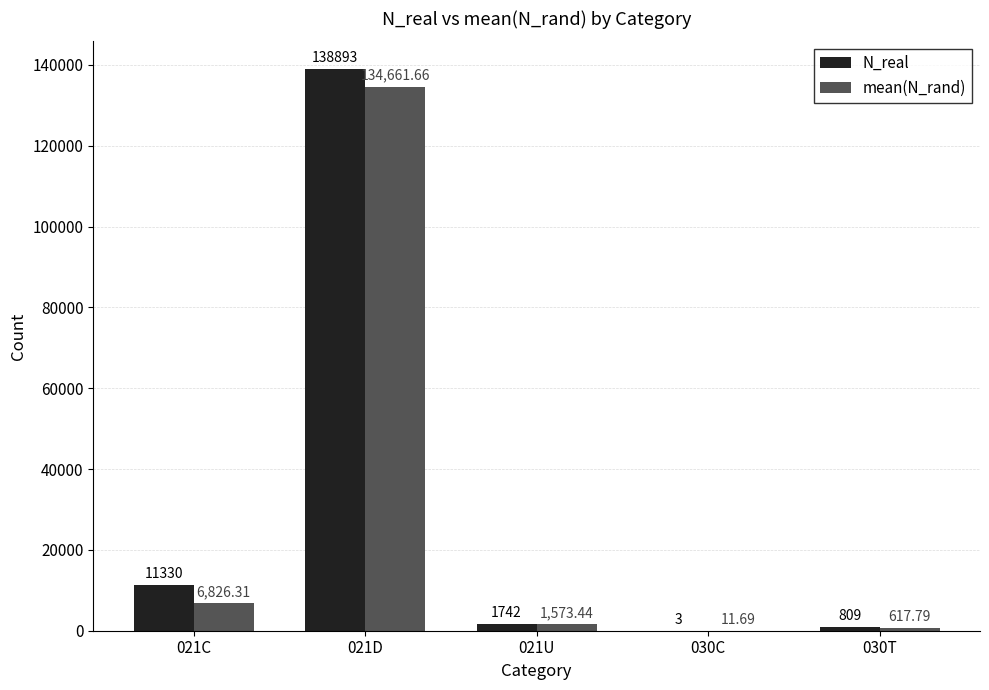

How many distinct data groups are displayed?

2